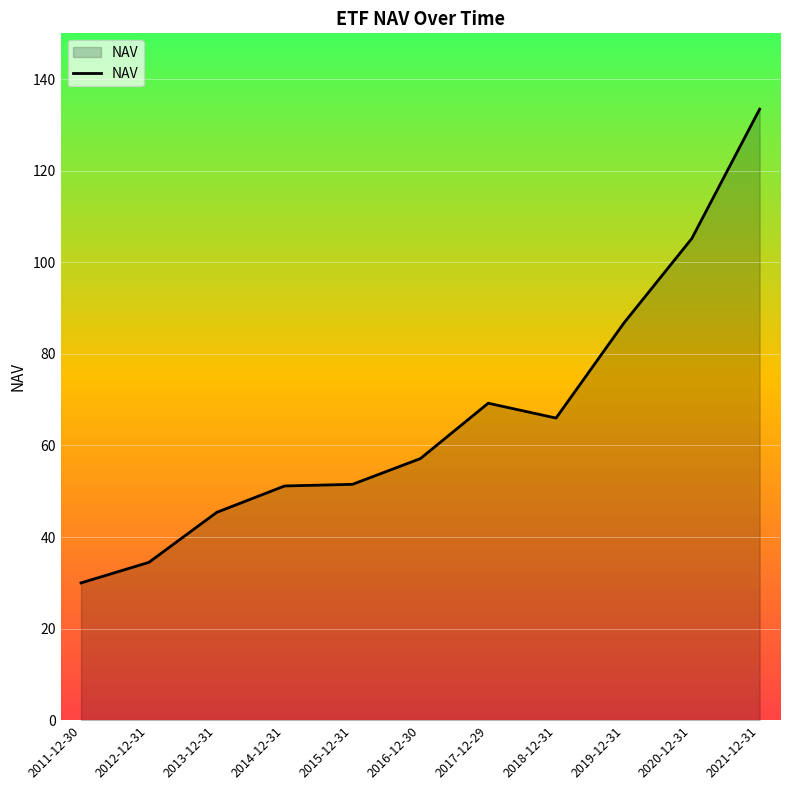

Count the number of values greater than 57.

6